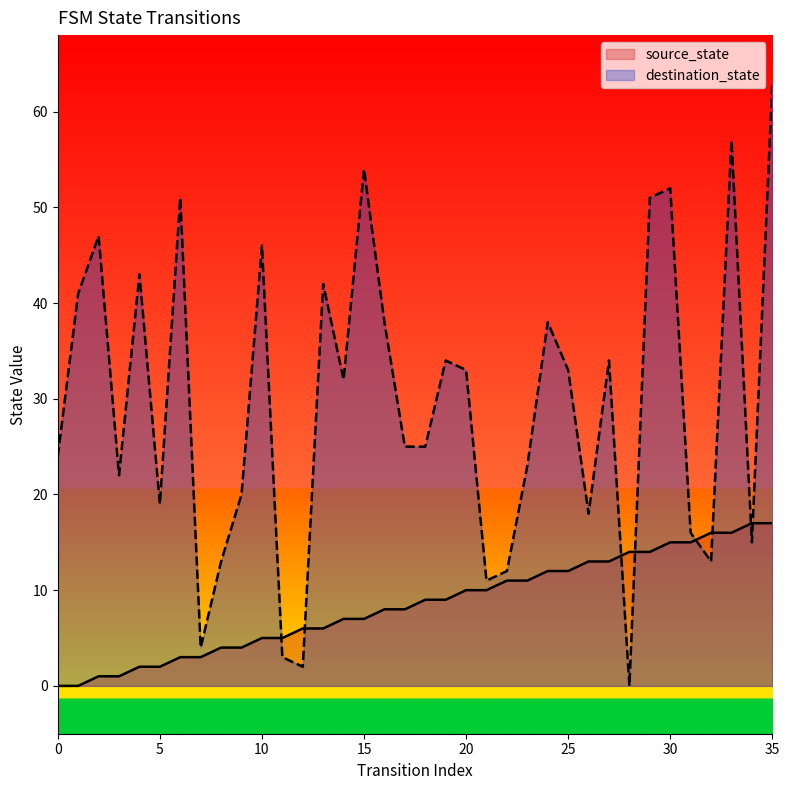

The value of source_state at 25 is 18. True or false?

False